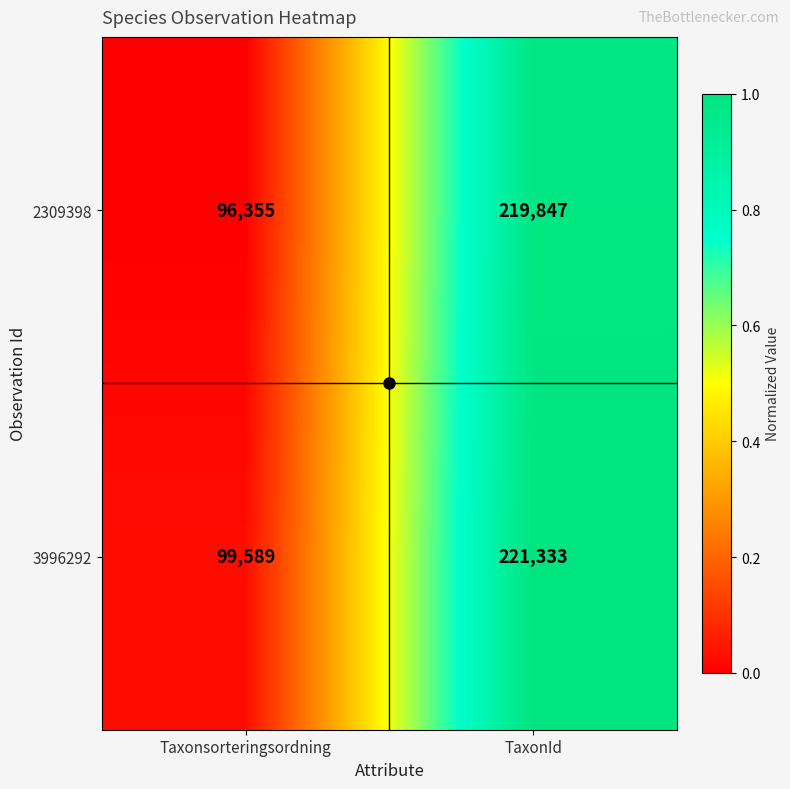

Is the value of 3996292 at Taxonsorteringsordning greater than the value of 2309398 at Taxonsorteringsordning?

Yes